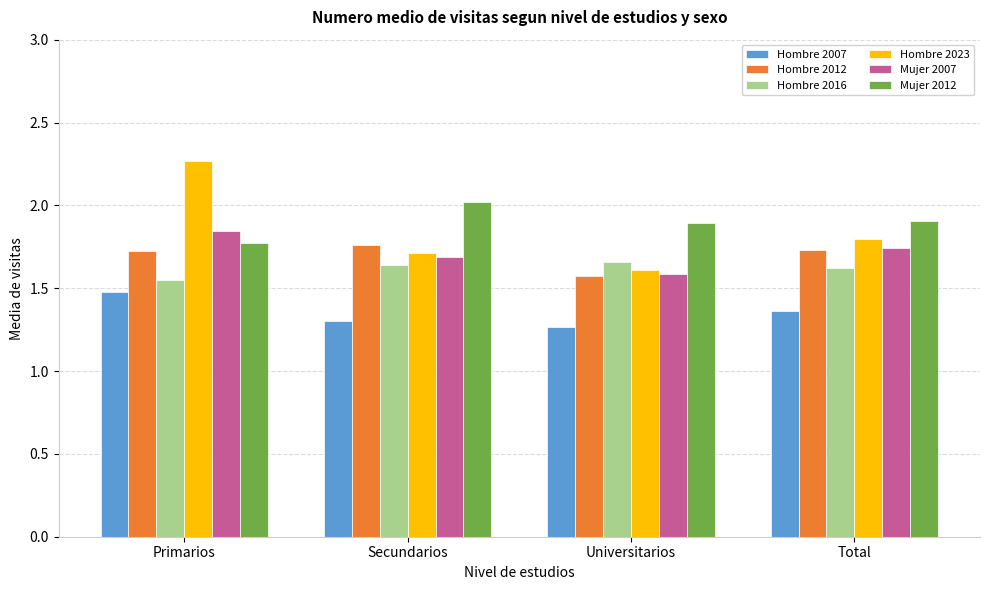

What is the label of the 3rd bar from the left?

Universitarios